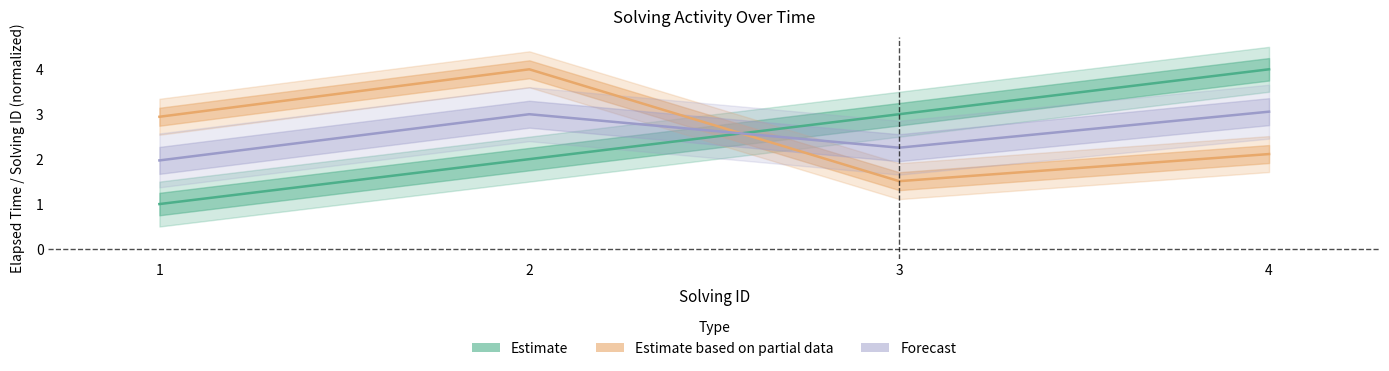

Is the value of elapsed_time at 3 greater than the value of solving_id at 1?

Yes